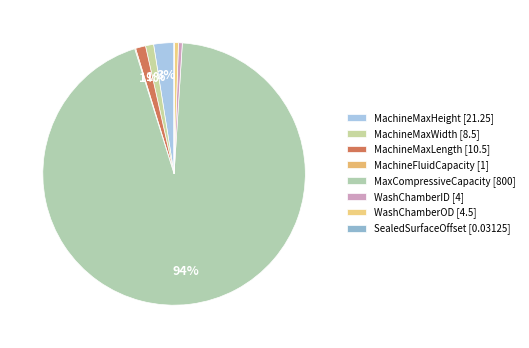

Which category has the biggest portion of the pie?

MaxCompressiveCapacity